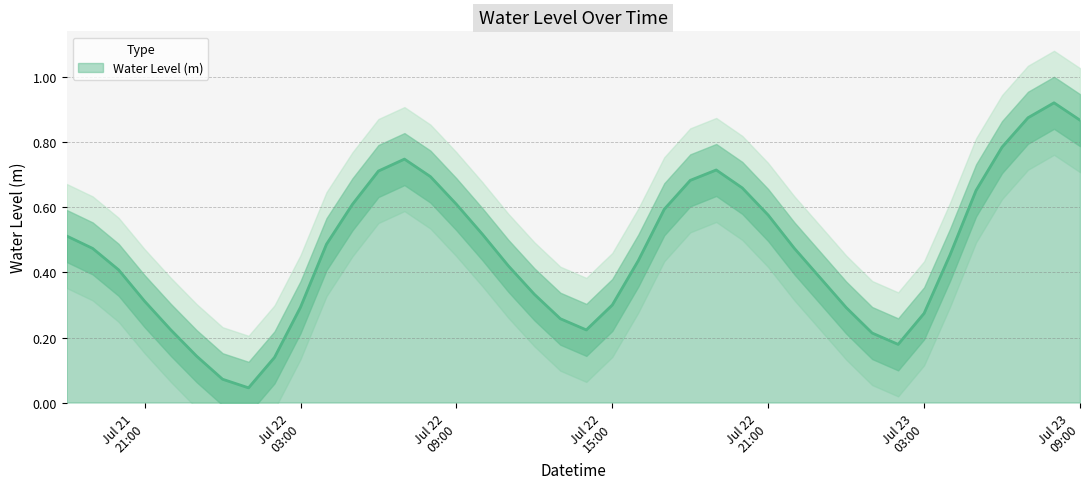

The chart shows a value of 0.4 at 2025-07-22 23:00:00. True or false?

True